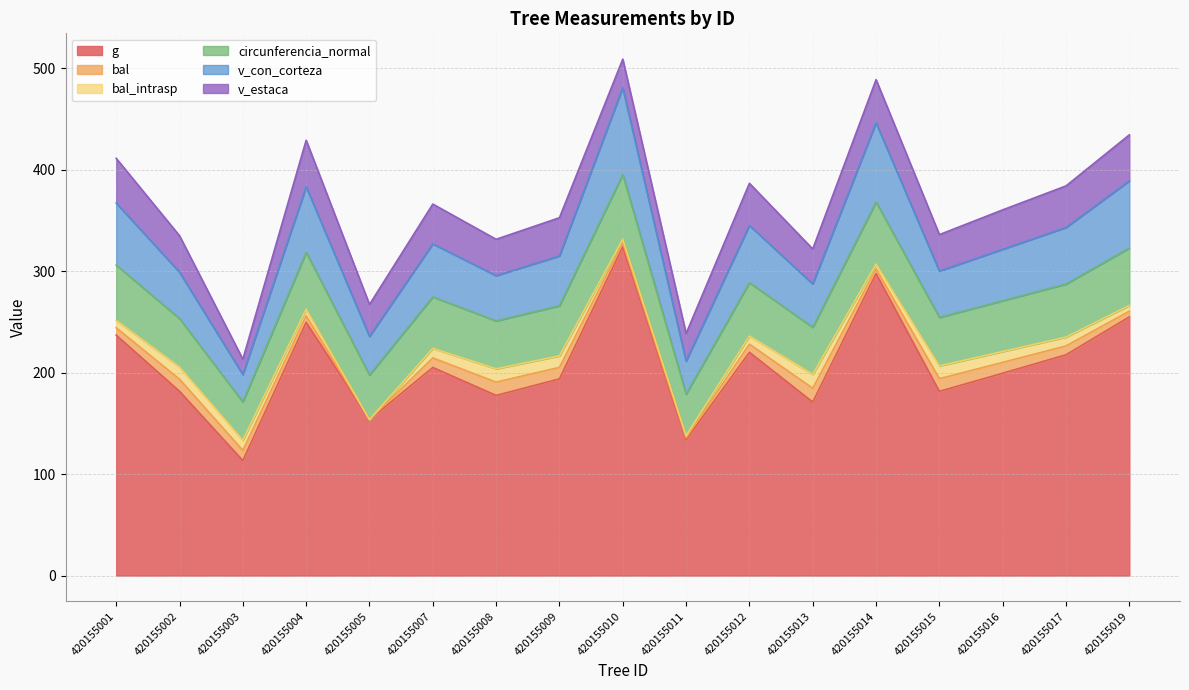

Rank the categories by g value from highest to lowest.

420155010, 420155014, 420155019, 420155004, 420155001, 420155012, 420155017, 420155007, 420155016, 420155009, 420155002, 420155015, 420155008, 420155013, 420155005, 420155011, 420155003